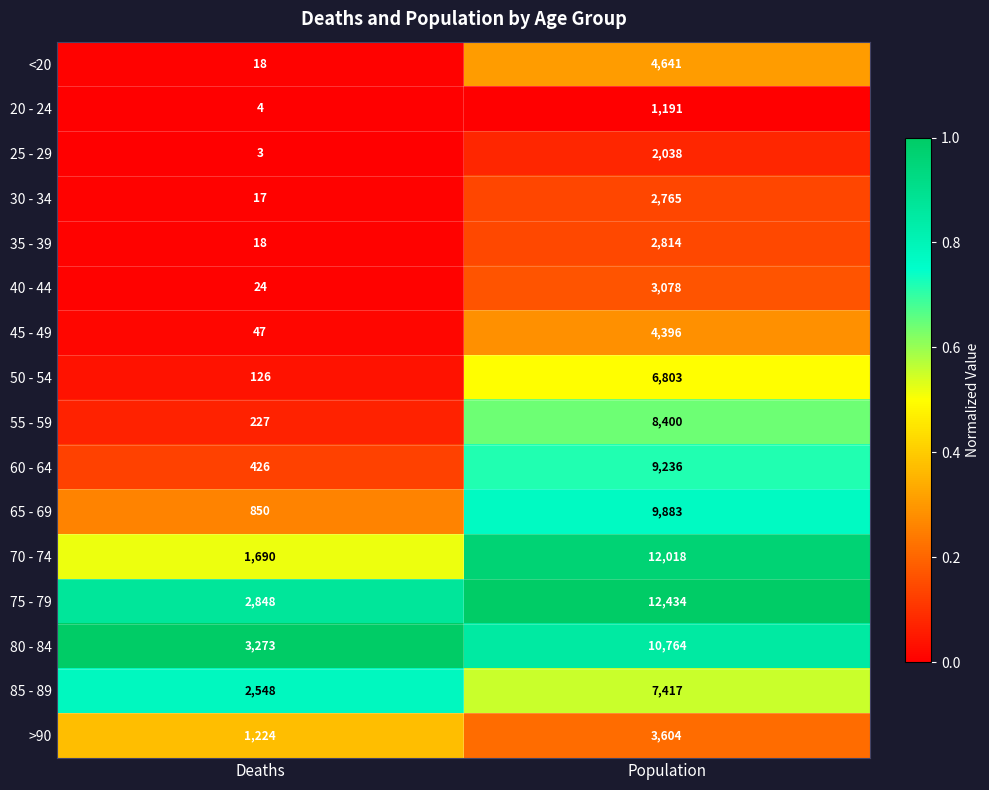

What is the average value of the 45 - 49 series?

2222